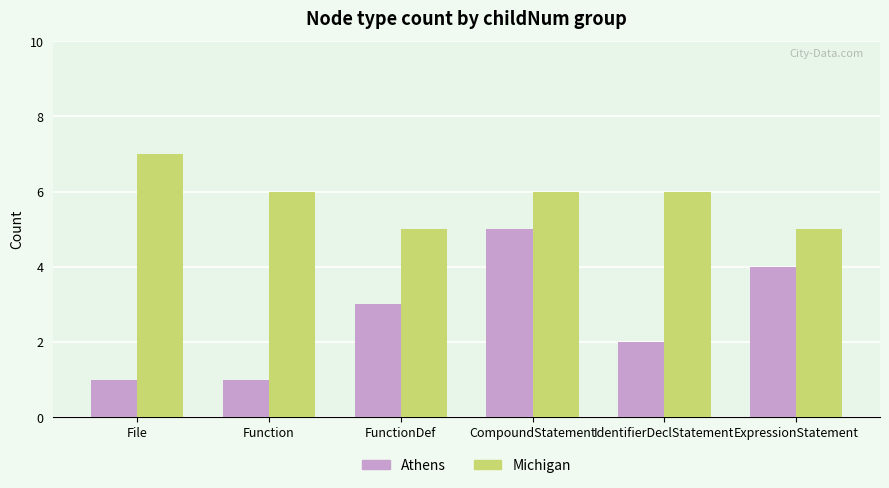

What position from the right is File?

6